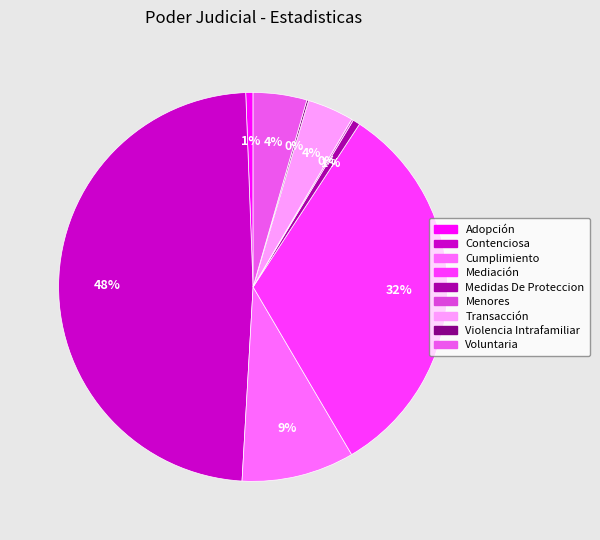

Does any single category account for the majority?

No